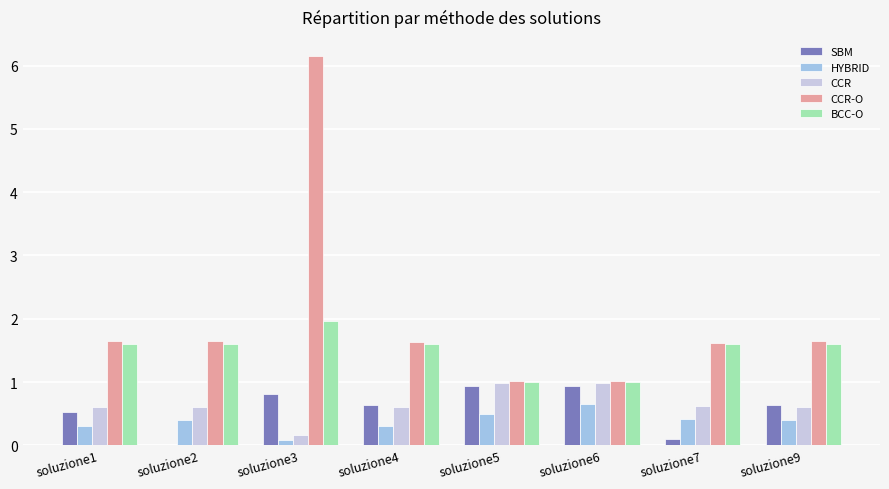

What is the sum of the CCR-O values at soluzione4 and soluzione6?

2.7